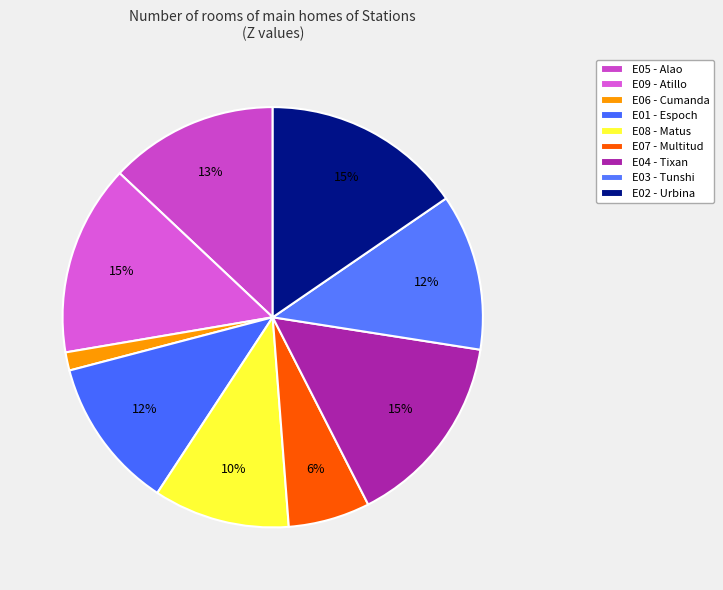

How many slices are in this pie chart?

9